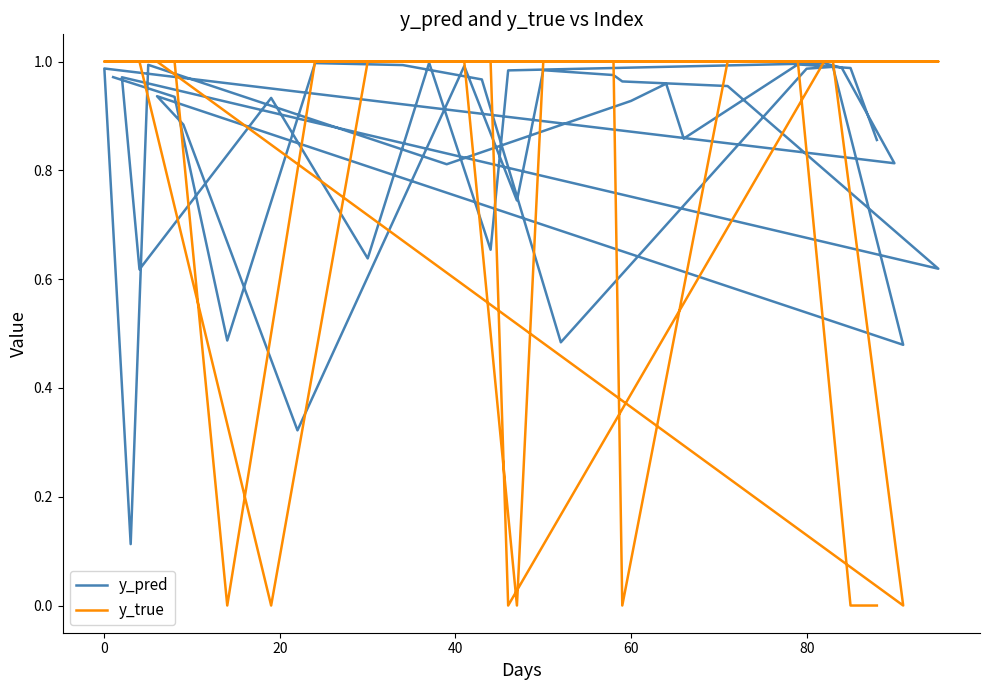

How many times do y_true and y_pred cross each other?

13